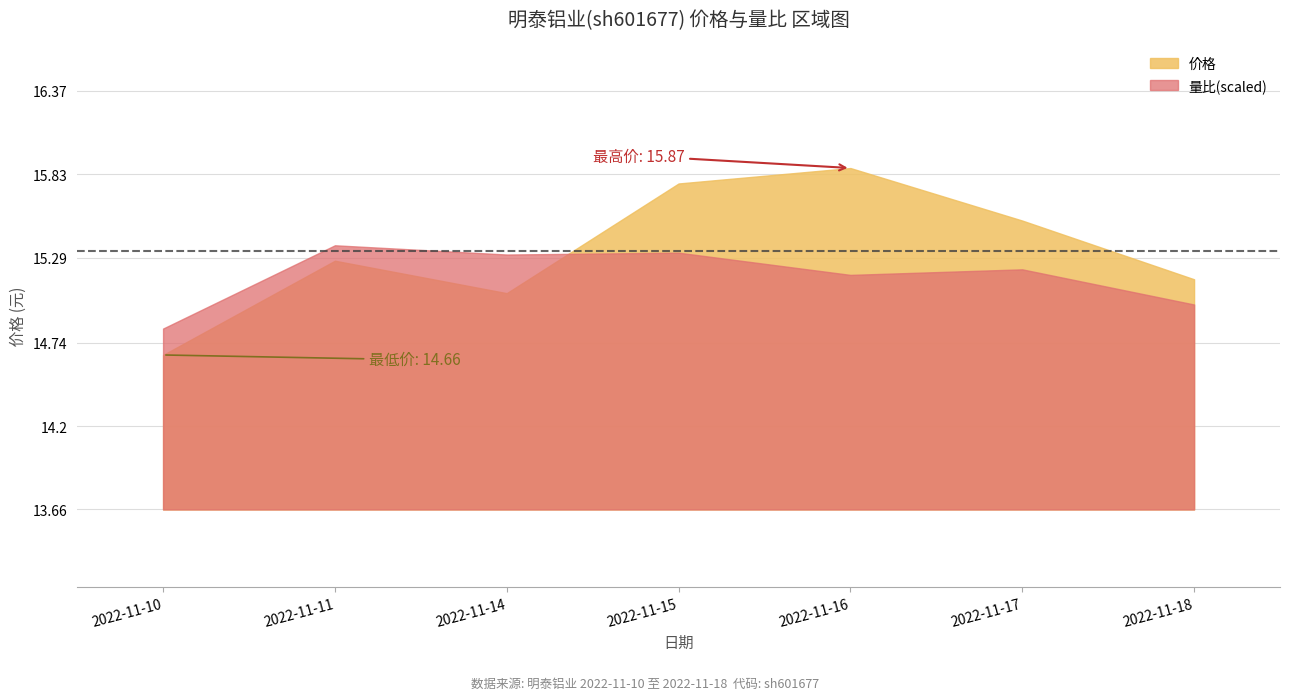

Does the chart have visible grid lines?

Yes